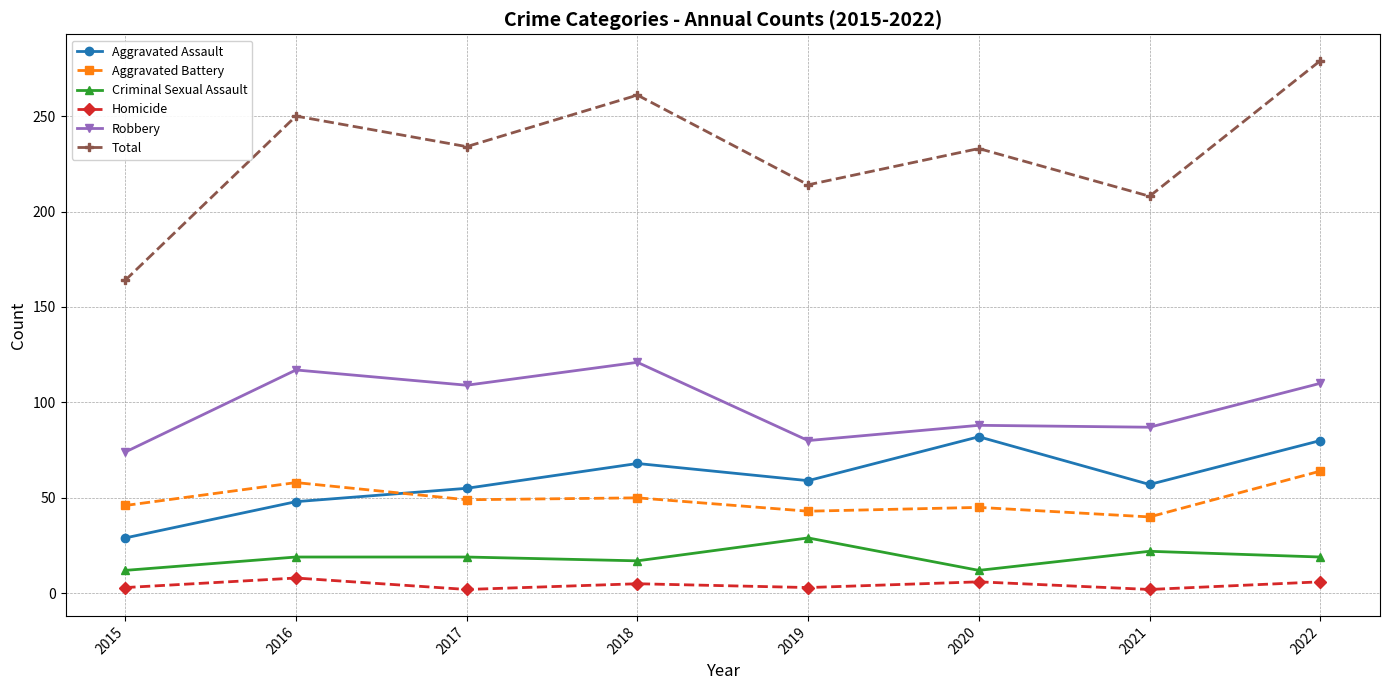

The value of Total at 2019 is 214. True or false?

True